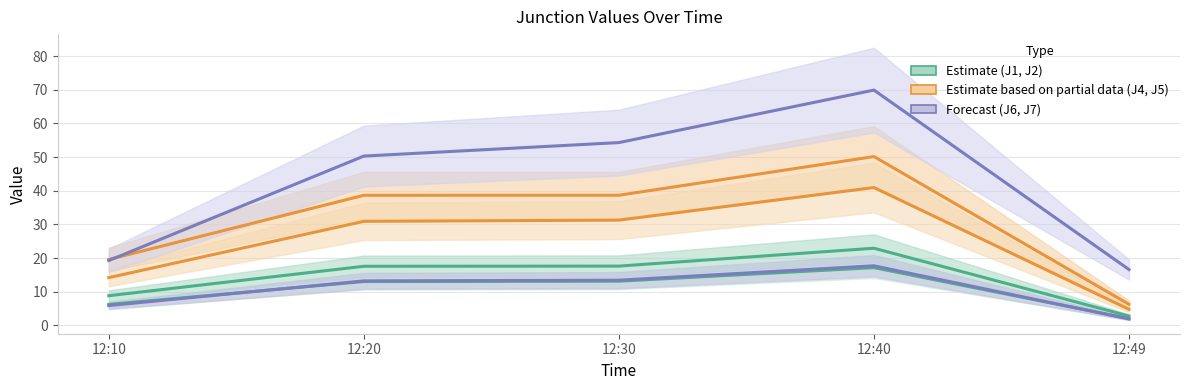

What is the value of the J4 point at the 1st from the left?

19.6